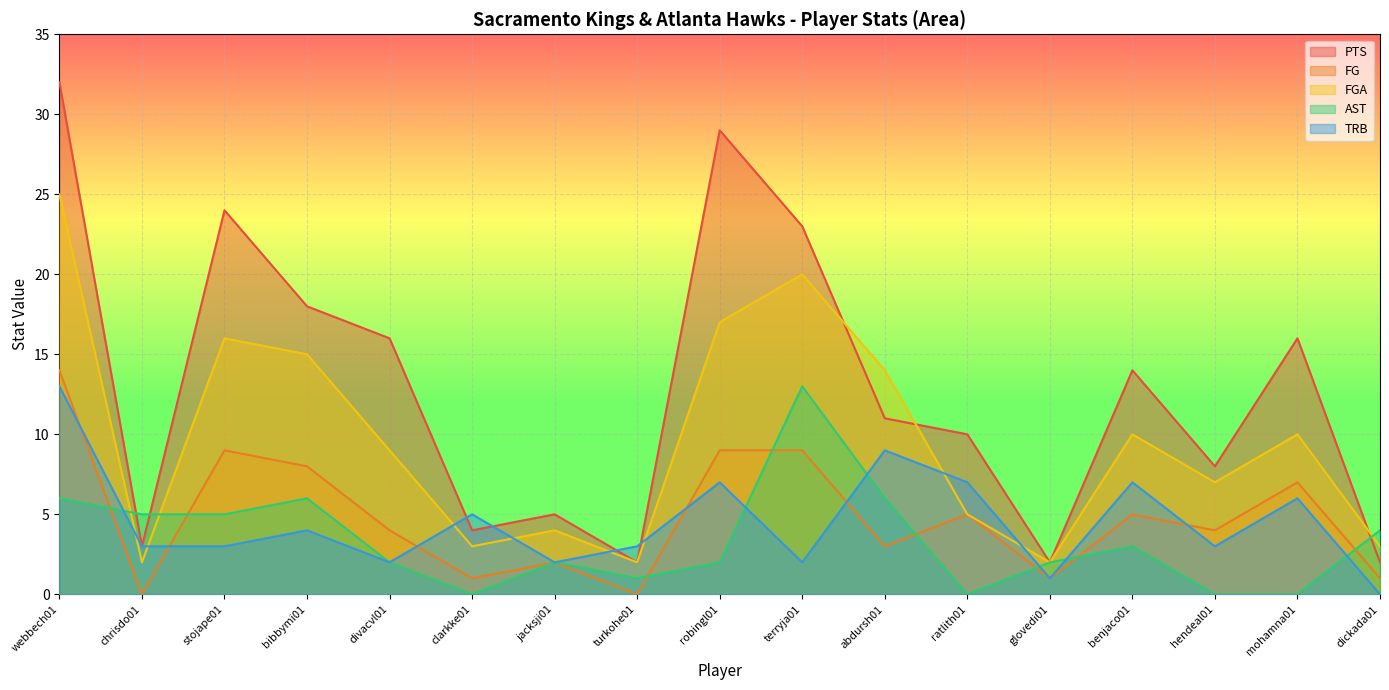

How many data points does each series have?

17